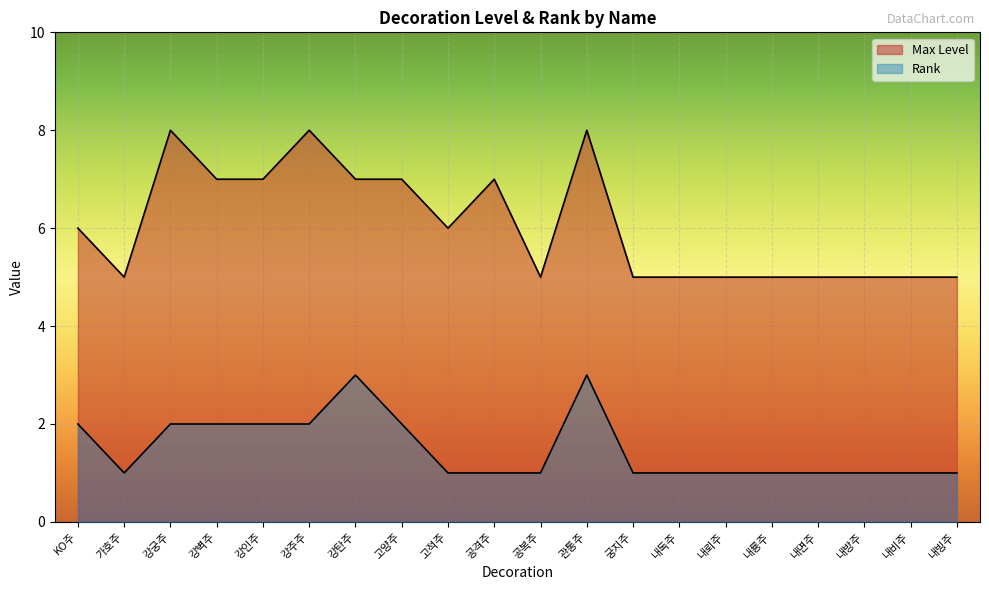

In Rank, how many points are higher than both neighbors (excluding endpoints)?

2